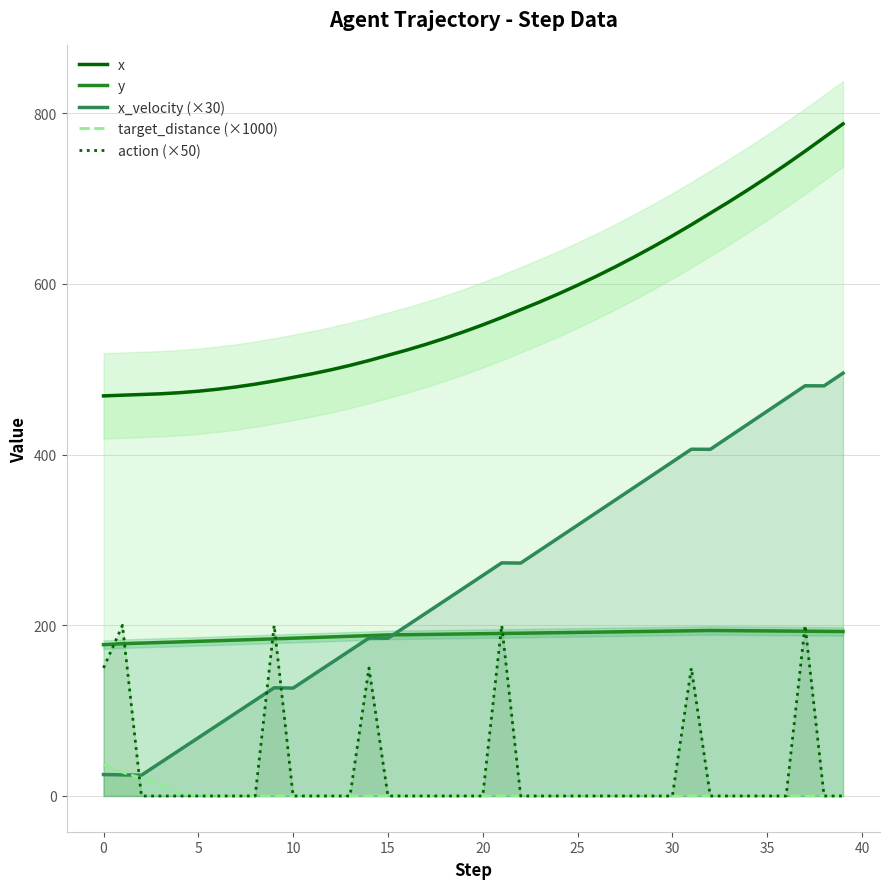

True or false: x_velocity (×30) and action (×50) intersect in this chart.

True